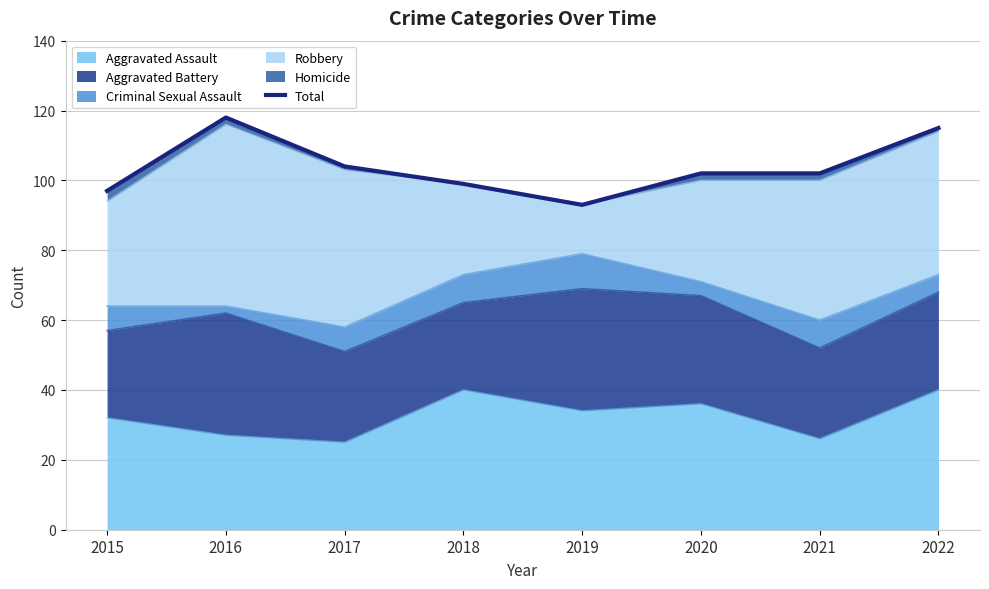

How many data points are above 102?

3